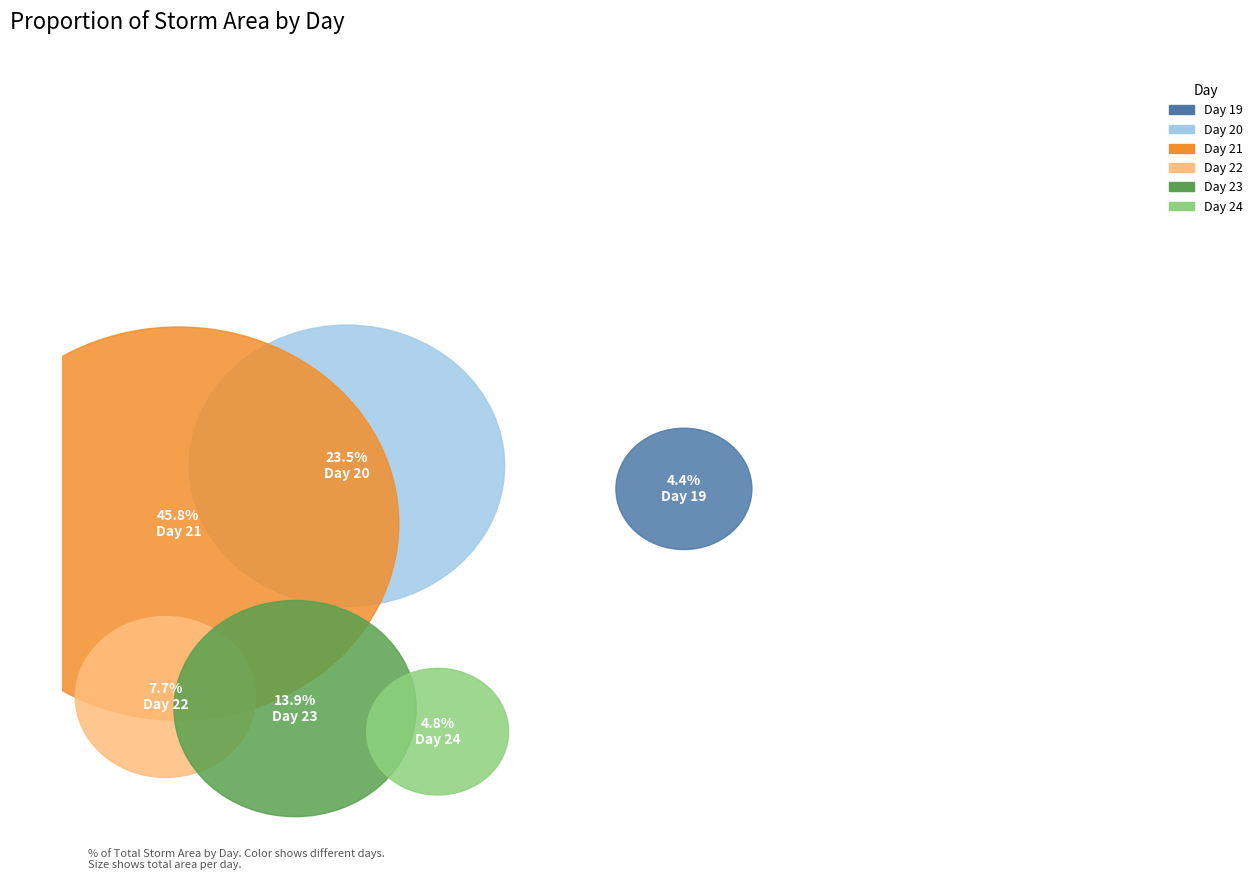

To the nearest percent, what is the average slice percentage?

17%